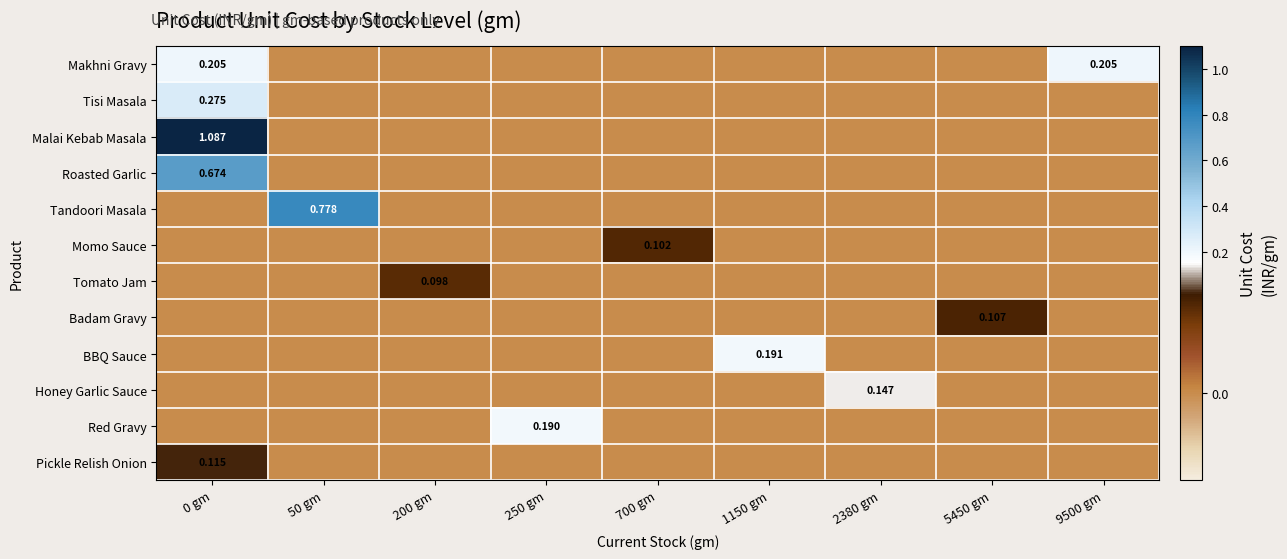

Between 200 gm and 50 gm, which is larger?

200 gm